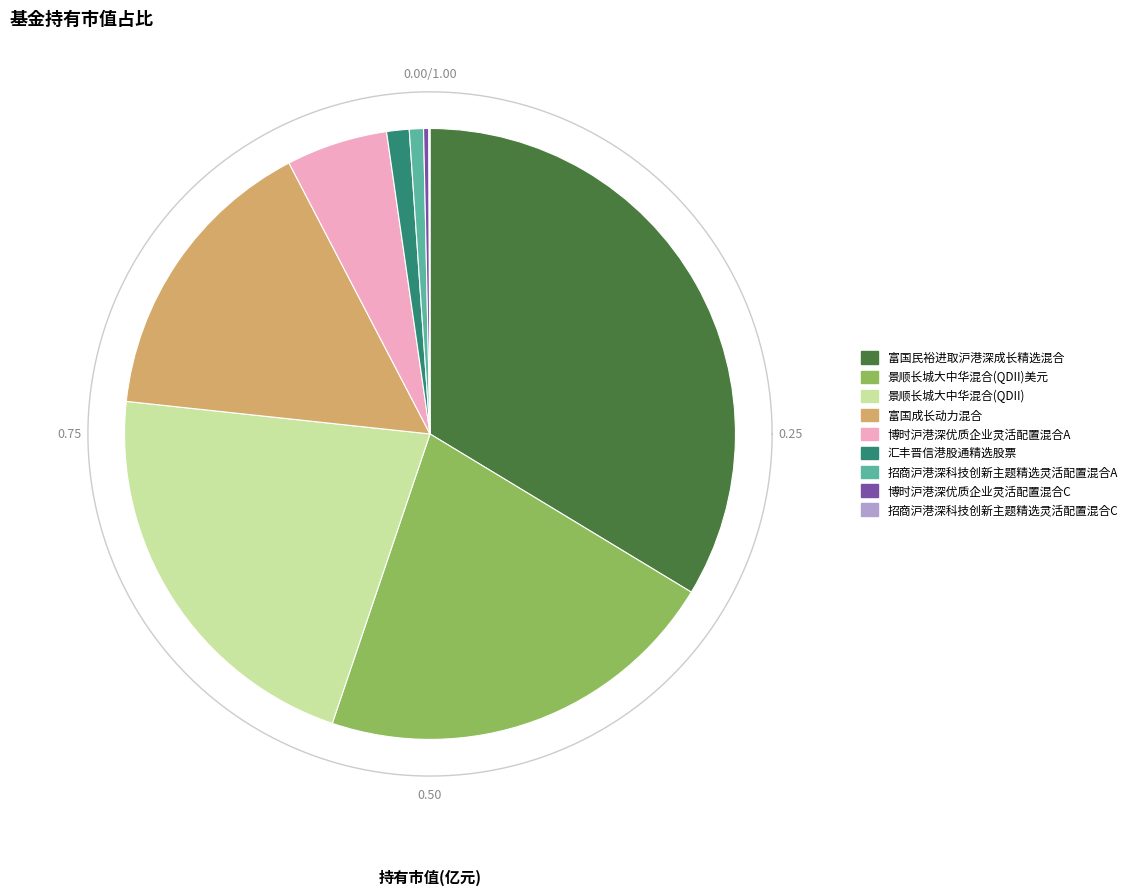

True or false: 富国成长动力混合 accounts for 16% of the total.

True